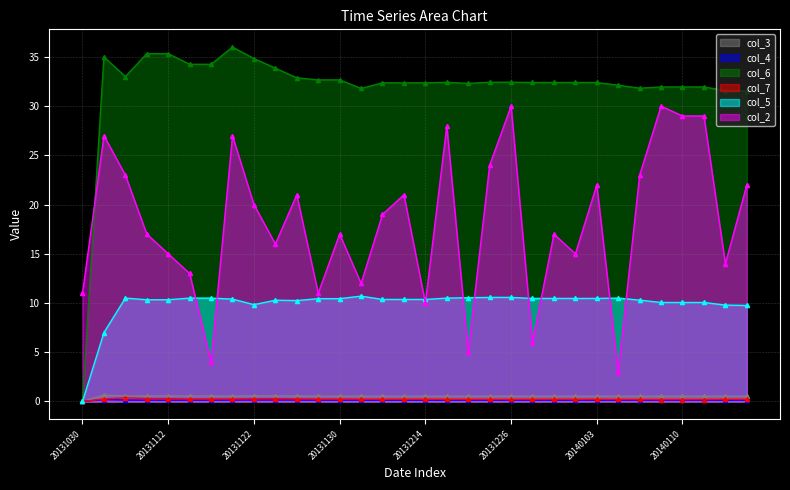

Between 20131112 and 20140103, which series saw the biggest shift?

col_2